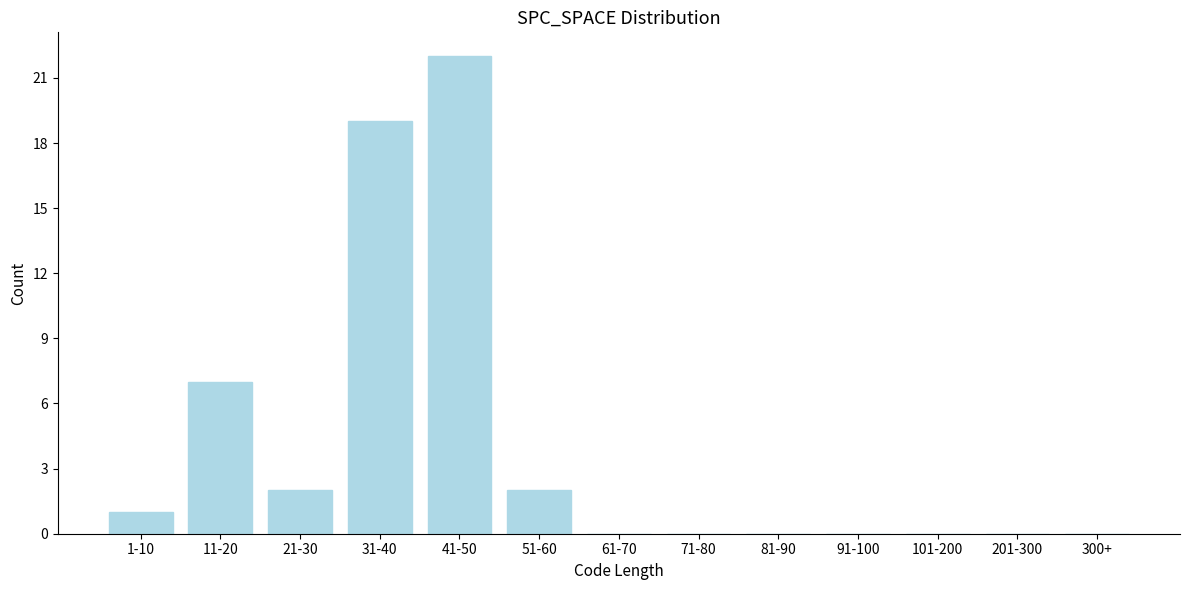

Reading right to left, transcribe all the data shown in this chart.

300+=0	201-300=0	101-200=0	91-100=0	81-90=0	71-80=0	61-70=0	51-60=2	41-50=22	31-40=19	21-30=2	11-20=7	1-10=1